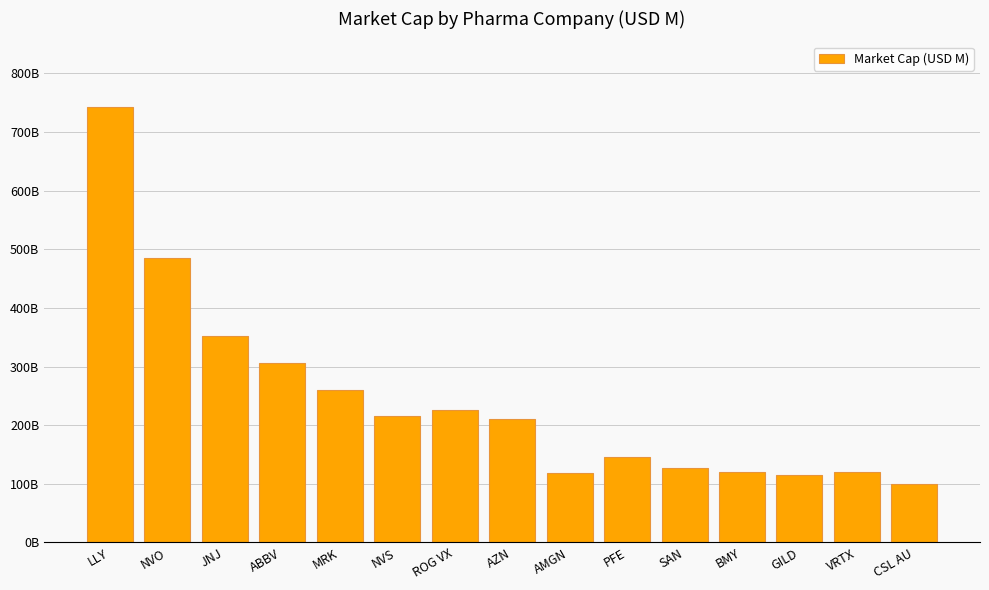

Are the bars horizontal?

No